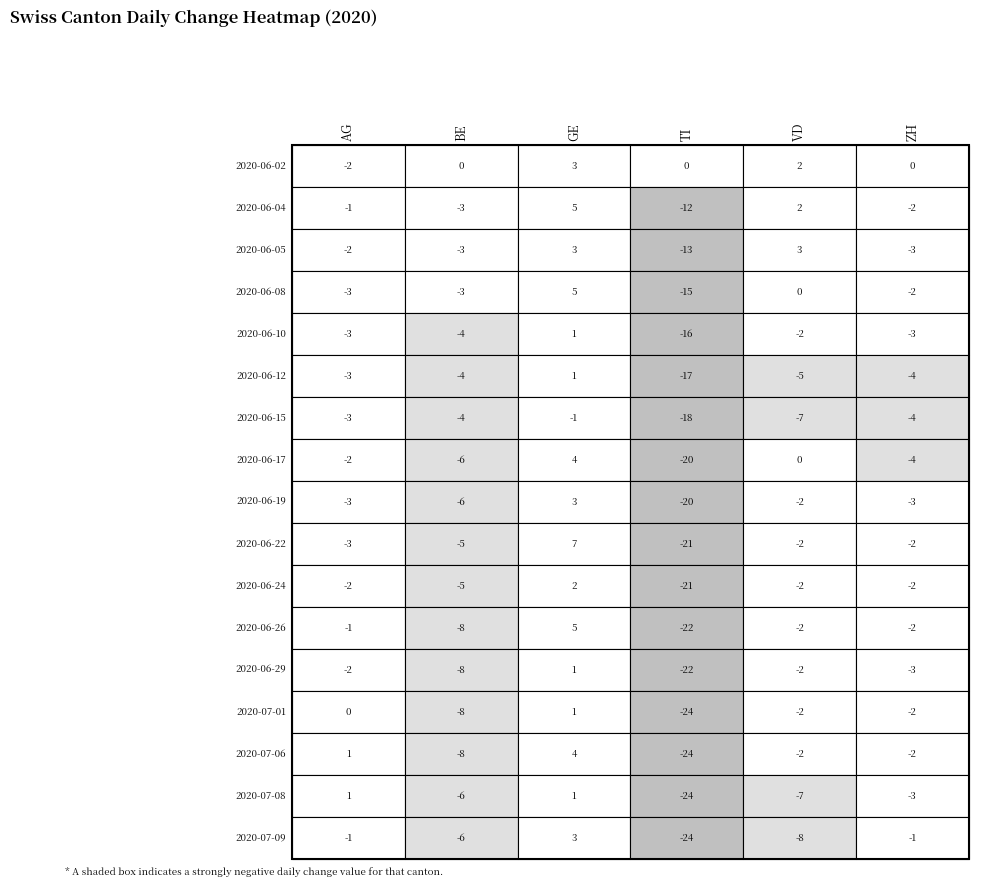

Which series has the largest total across all categories?

GE